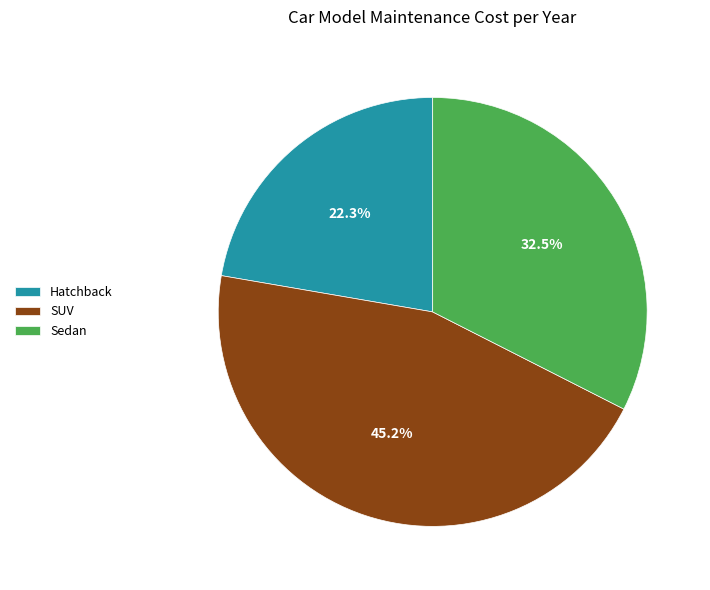

What is the largest slice in the pie chart?

SUV